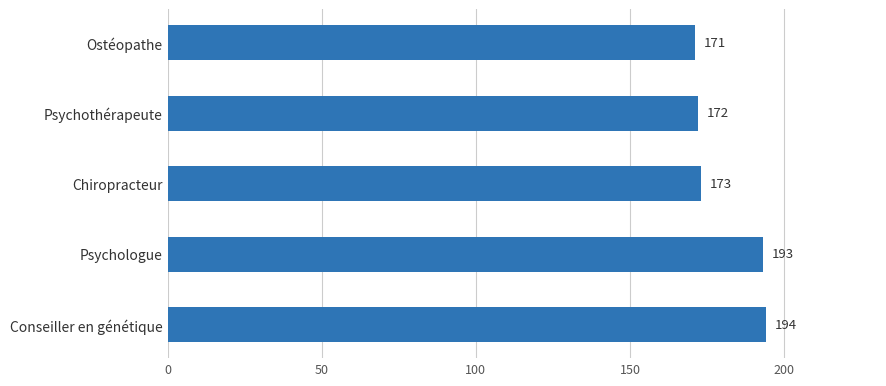

What value does the data have at Psychothérapeute?

172